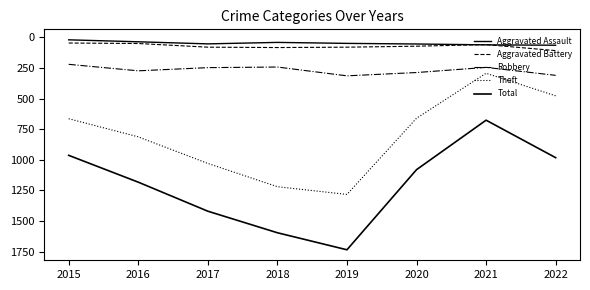

True or false: Aggravated Battery and Theft intersect in this chart.

False